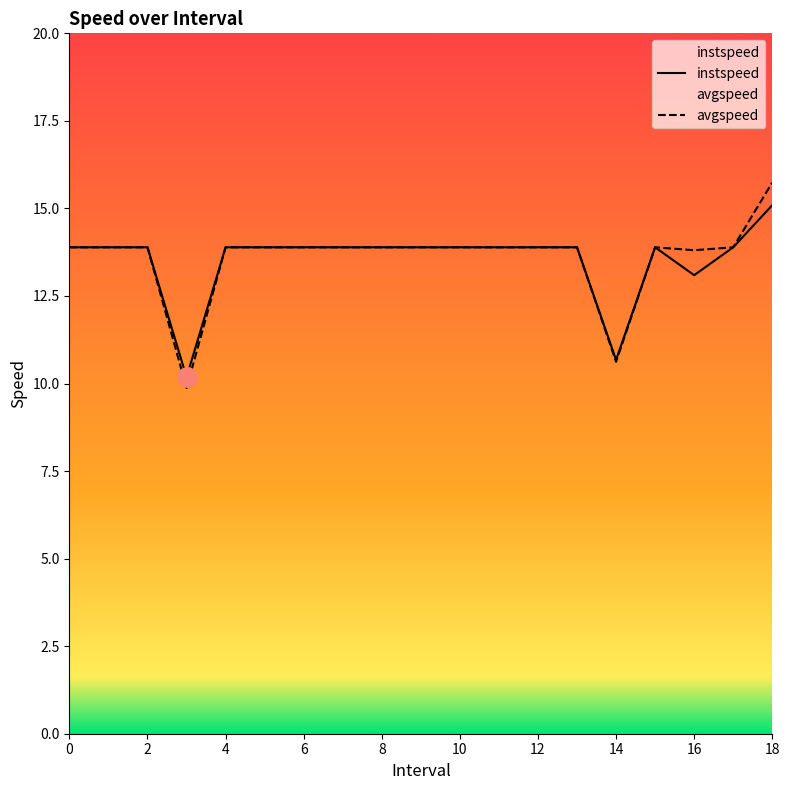

How many data points in avgspeed are less than 13?

2